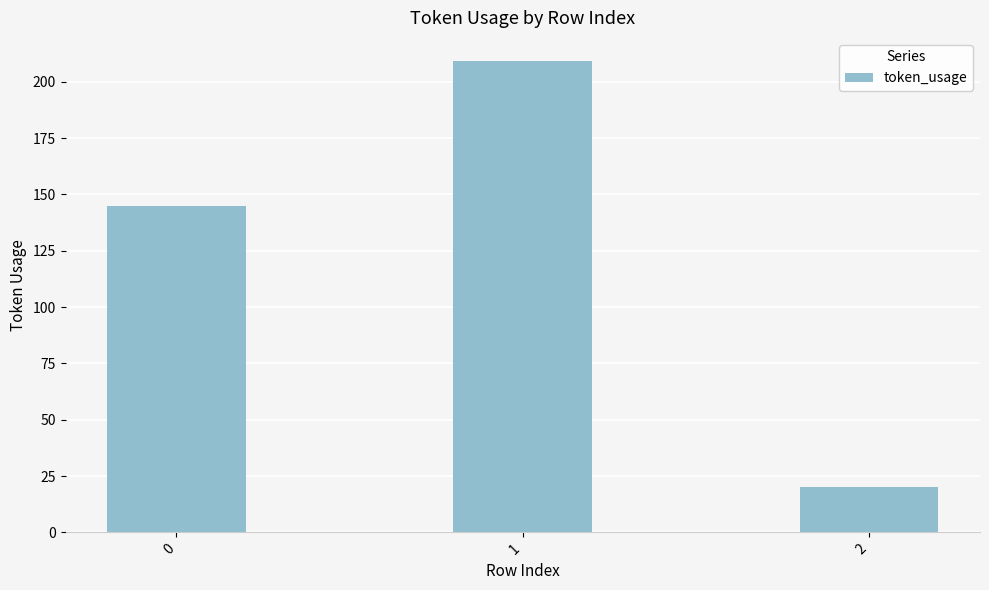

Reading left to right, extract all data points from this chart.

145	209	20